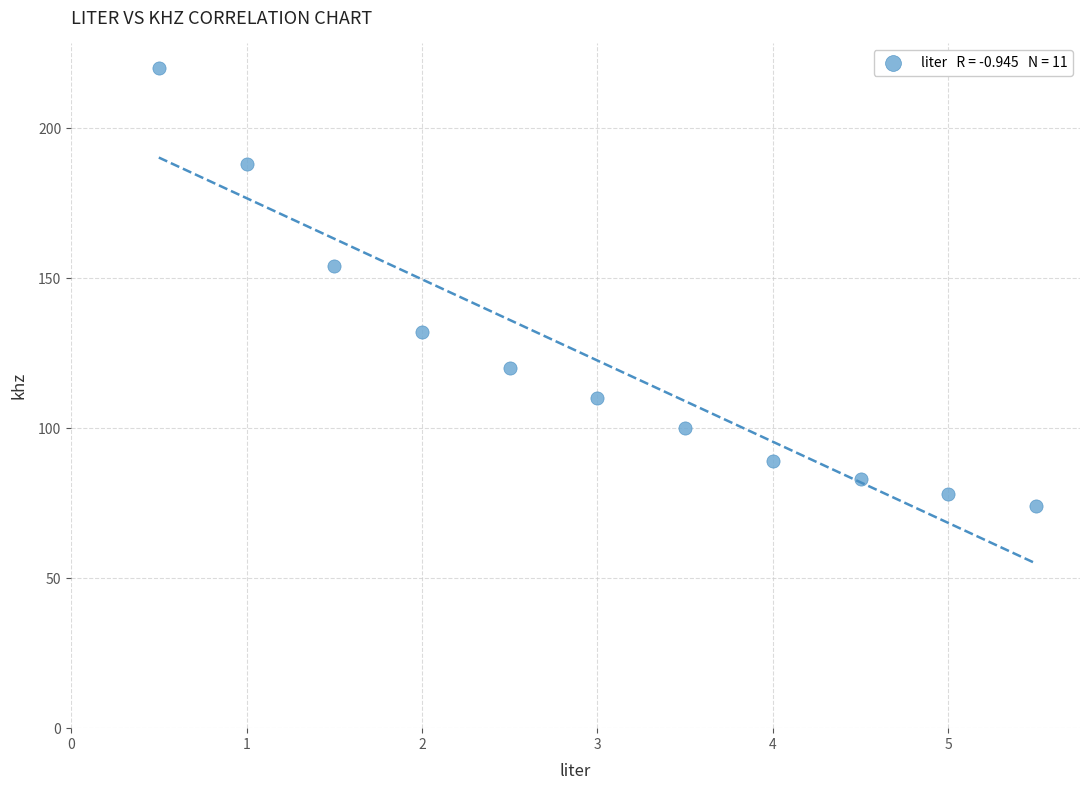

What is the range of Y values (max minus min)?

146